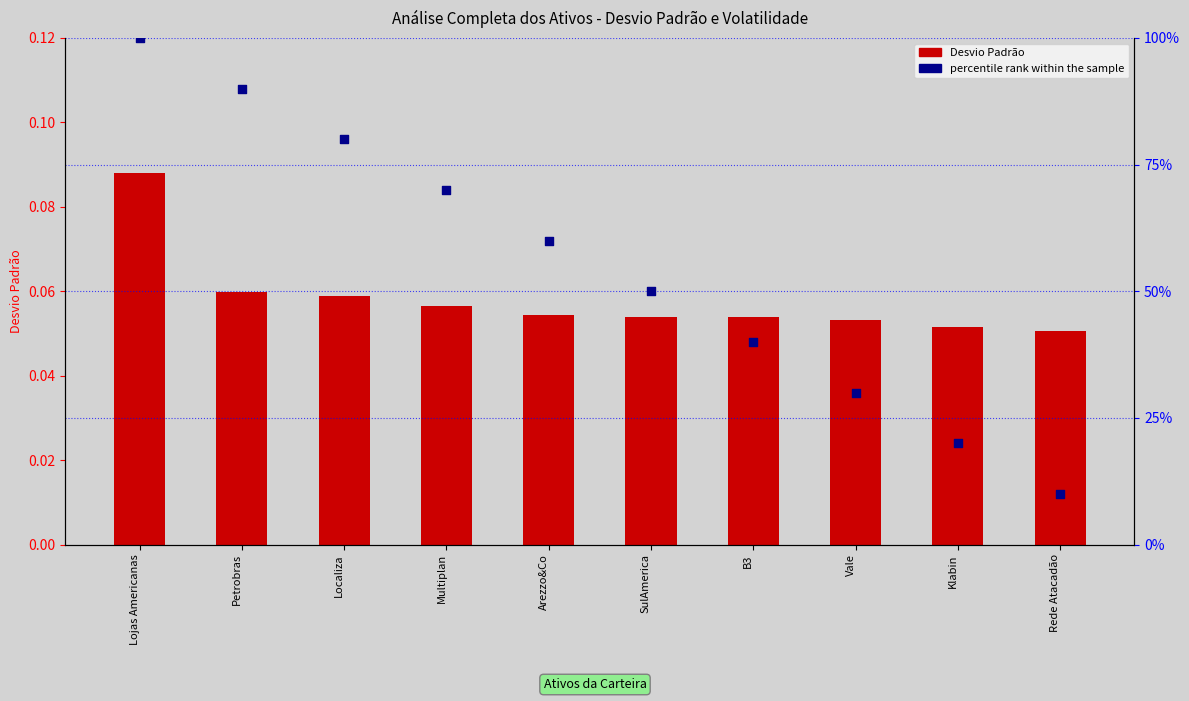

Is the value of percentile rank within the sample at B3 greater than the value of Desvio Padrão at Localiza?

Yes